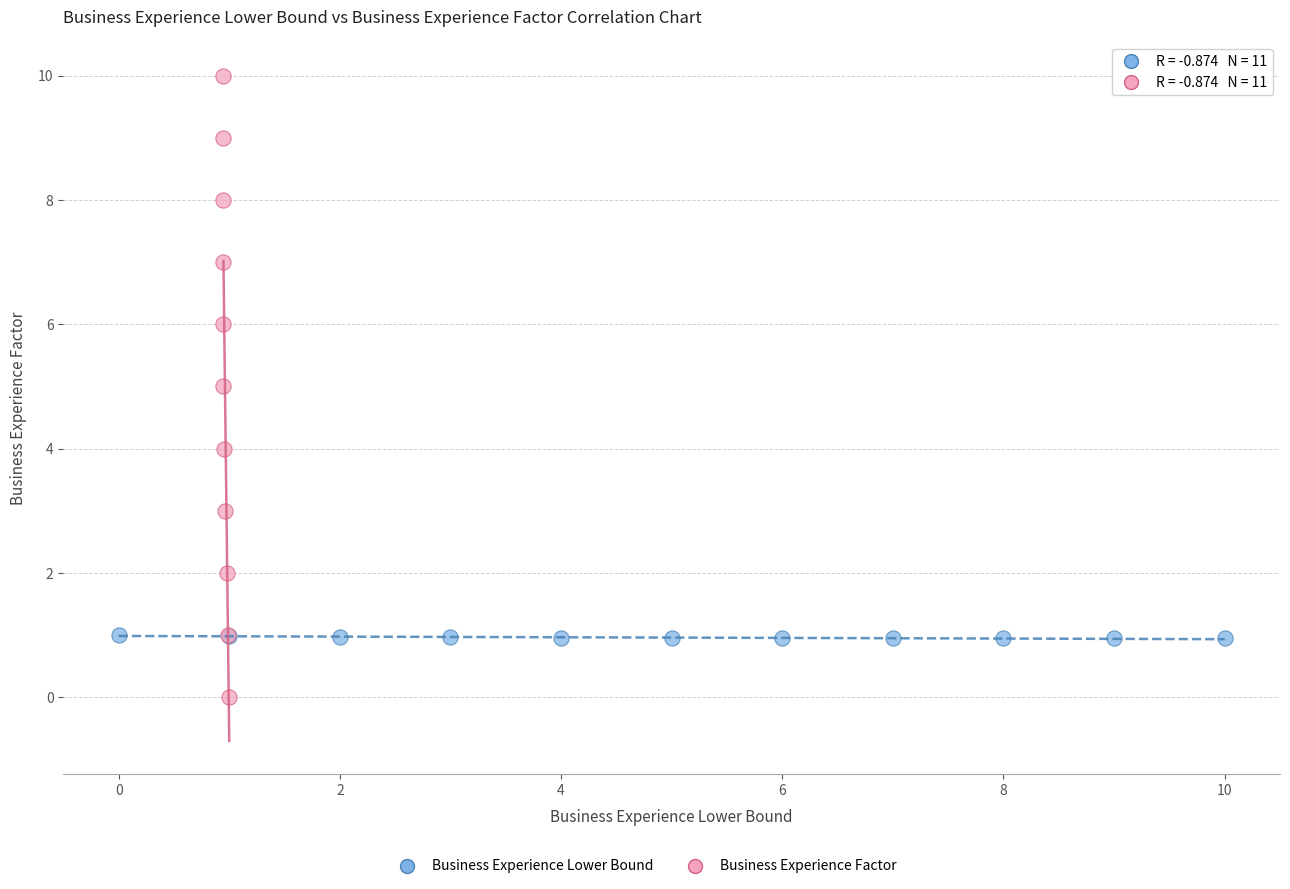

Which series has the widest spread of Y values?

Business Experience Factor